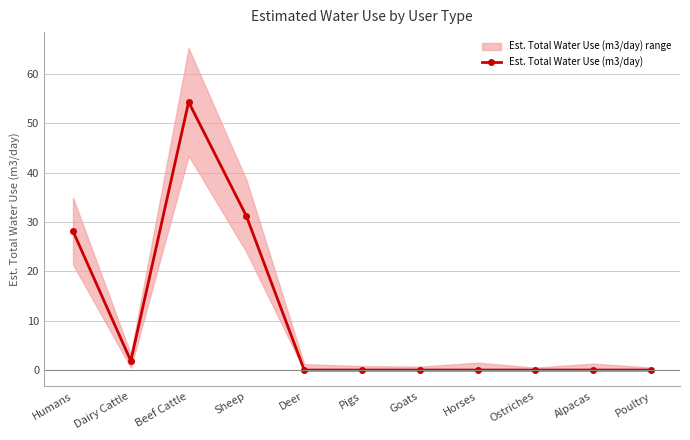

What is the value of the 4th point from the left?

31.2